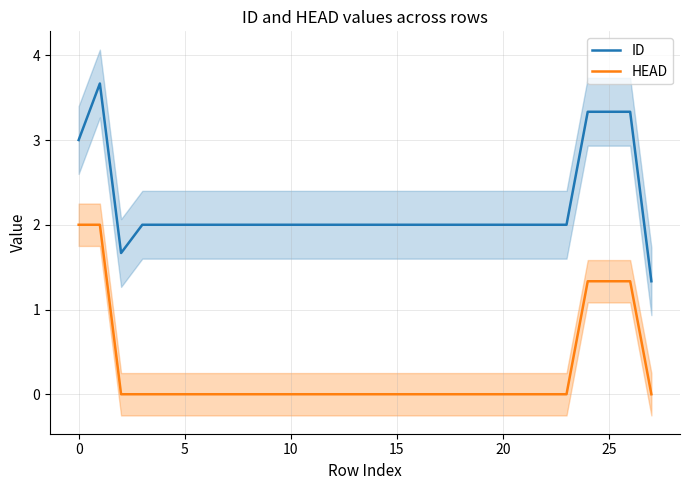

True or false: ID and HEAD intersect in this chart.

False